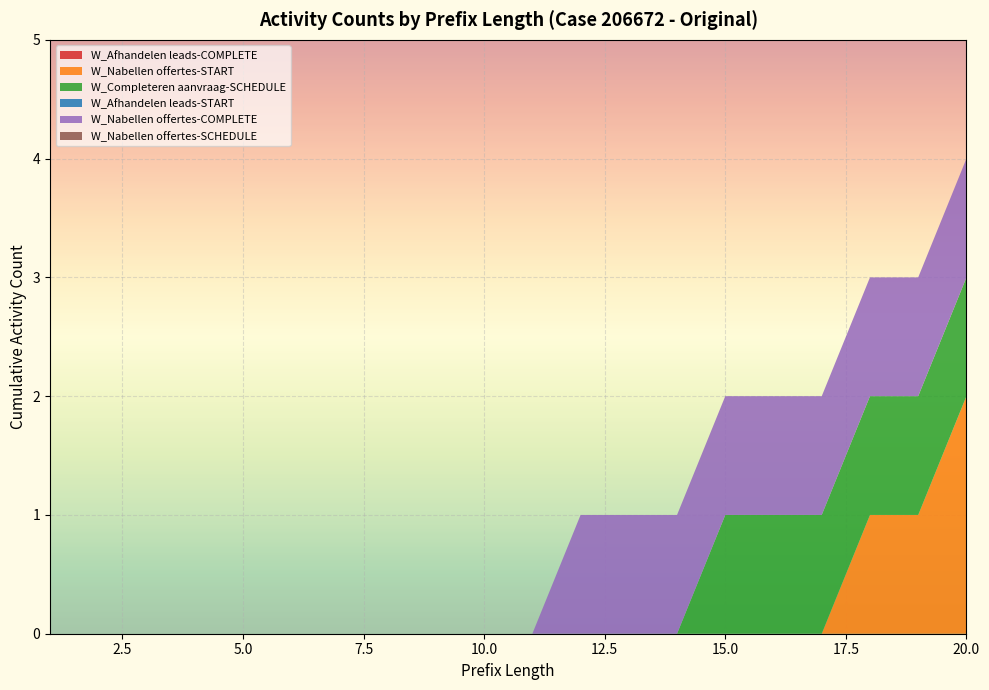

Reading left to right, list all the values displayed in this chart.

W_Afhandelen leads-COMPLETE: 1=0	2=0	3=0	4=0	5=0	6=0	7=0	8=0	9=0	10=0	11=0	12=0	13=0	14=0	15=0	16=0	17=0	18=0	19=0	20=0
W_Nabellen offertes-START: 1=0	2=0	3=0	4=0	5=0	6=0	7=0	8=0	9=0	10=0	11=0	12=0	13=0	14=0	15=0	16=0	17=0	18=1	19=1	20=2
W_Completeren aanvraag-SCHEDULE: 1=0	2=0	3=0	4=0	5=0	6=0	7=0	8=0	9=0	10=0	11=0	12=0	13=0	14=0	15=1	16=1	17=1	18=1	19=1	20=1
W_Afhandelen leads-START: 1=0	2=0	3=0	4=0	5=0	6=0	7=0	8=0	9=0	10=0	11=0	12=0	13=0	14=0	15=0	16=0	17=0	18=0	19=0	20=0
W_Nabellen offertes-COMPLETE: 1=0	2=0	3=0	4=0	5=0	6=0	7=0	8=0	9=0	10=0	11=0	12=1	13=1	14=1	15=1	16=1	17=1	18=1	19=1	20=1
W_Nabellen offertes-SCHEDULE: 1=0	2=0	3=0	4=0	5=0	6=0	7=0	8=0	9=0	10=0	11=0	12=0	13=0	14=0	15=0	16=0	17=0	18=0	19=0	20=0